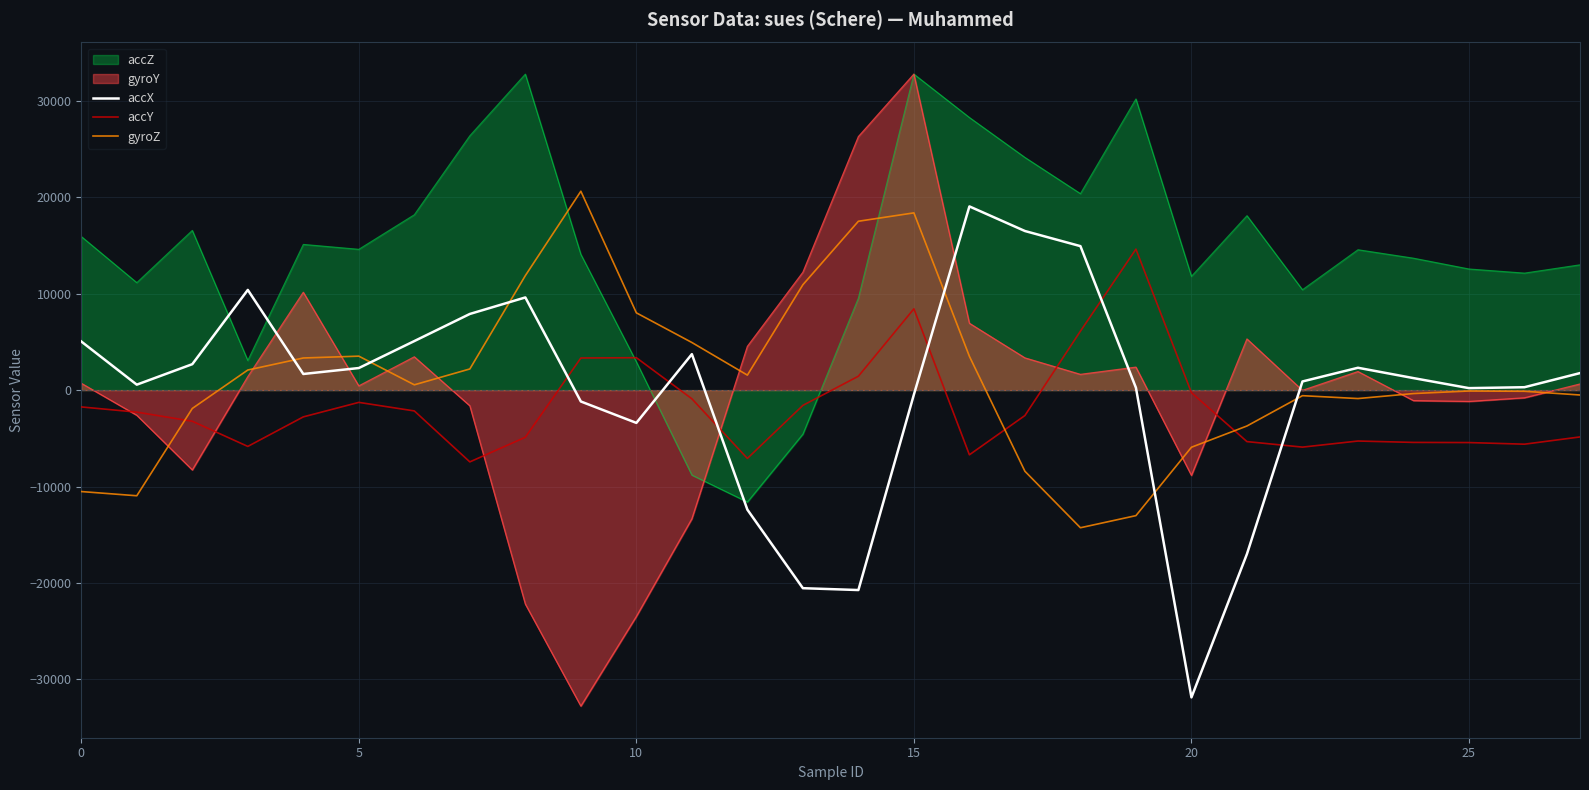

True or false: accY and gyroZ cross at least once.

True